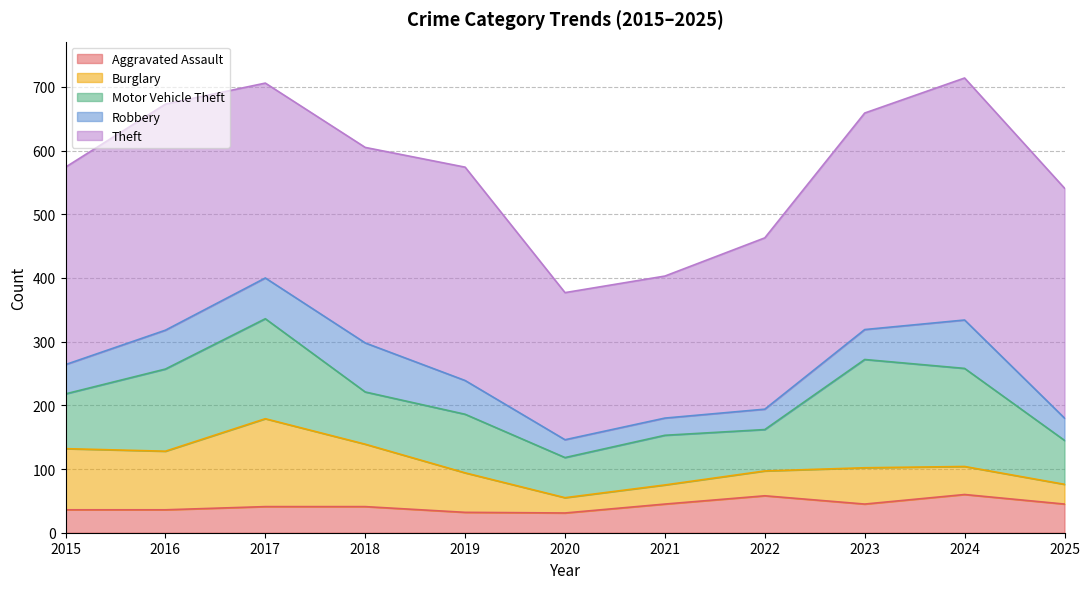

What is the value of the Robbery point at the 10th from the left?

76